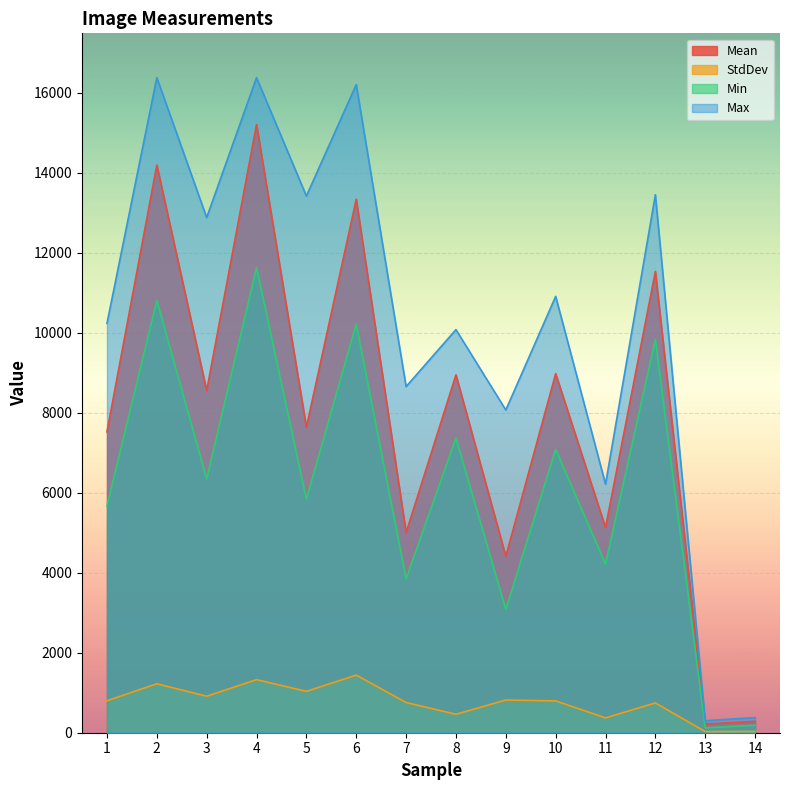

Reading right to left, what are all the values shown in this chart?

Mean: 14=284.1	13=215.7	12=11535.7	11=5130.5	10=8980.0	9=4411.5	8=8949.9	7=5005.6	6=13342.8	5=7640.7	4=15209.5	3=8555.8	2=14196.8	1=7523.7
StdDev: 14=32.7	13=29.3	12=744.7	11=371.3	10=795.2	9=817.7	8=460.5	7=755.5	6=1440.7	5=1034.3	4=1327.9	3=912.5	2=1224.0	1=799.2
Min: 14=186.0	13=122.0	12=9833.0	11=4218.0	10=7086.0	9=3082.0	8=7367.0	7=3850.0	6=10222.0	5=5840.0	4=11628.0	3=6348.0	2=10812.0	1=5671.0
Max: 14=378.0	13=301.0	12=13454.0	11=6217.0	10=10912.0	9=8071.0	8=10081.0	7=8657.0	6=16210.0	5=13422.0	4=16383.0	3=12884.0	2=16383.0	1=10236.0